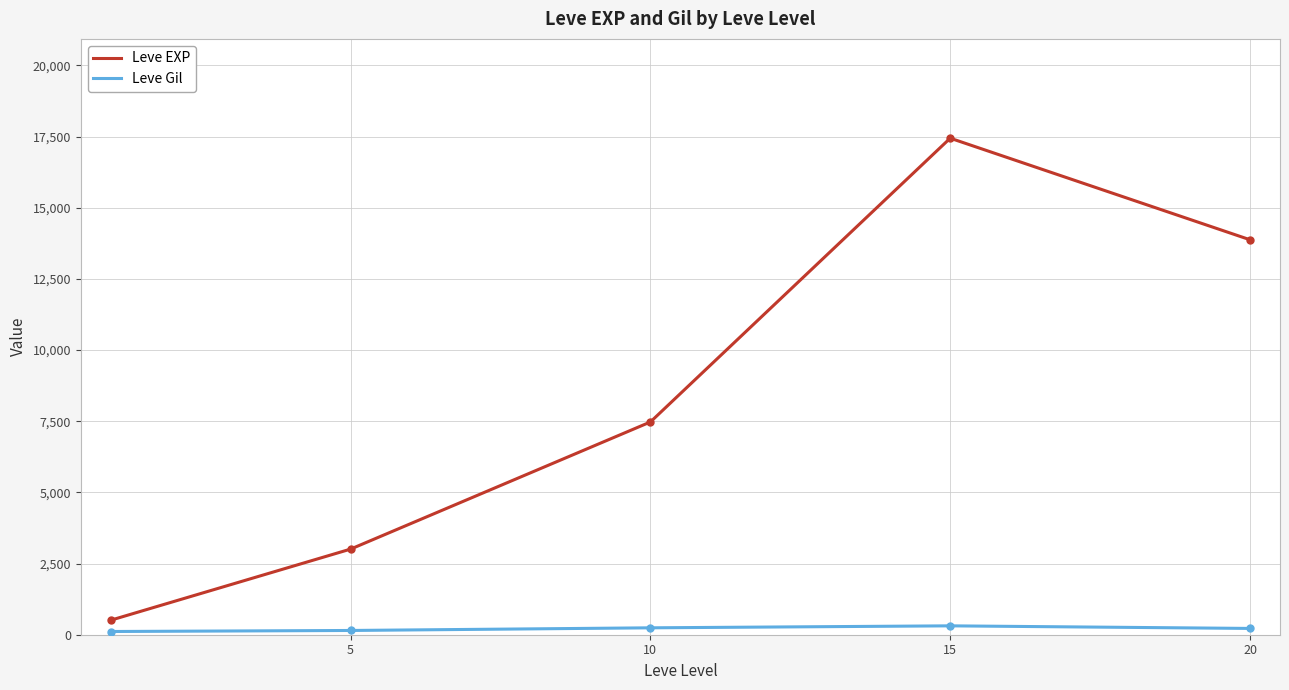

Which series has the widest spread of values?

Leve EXP